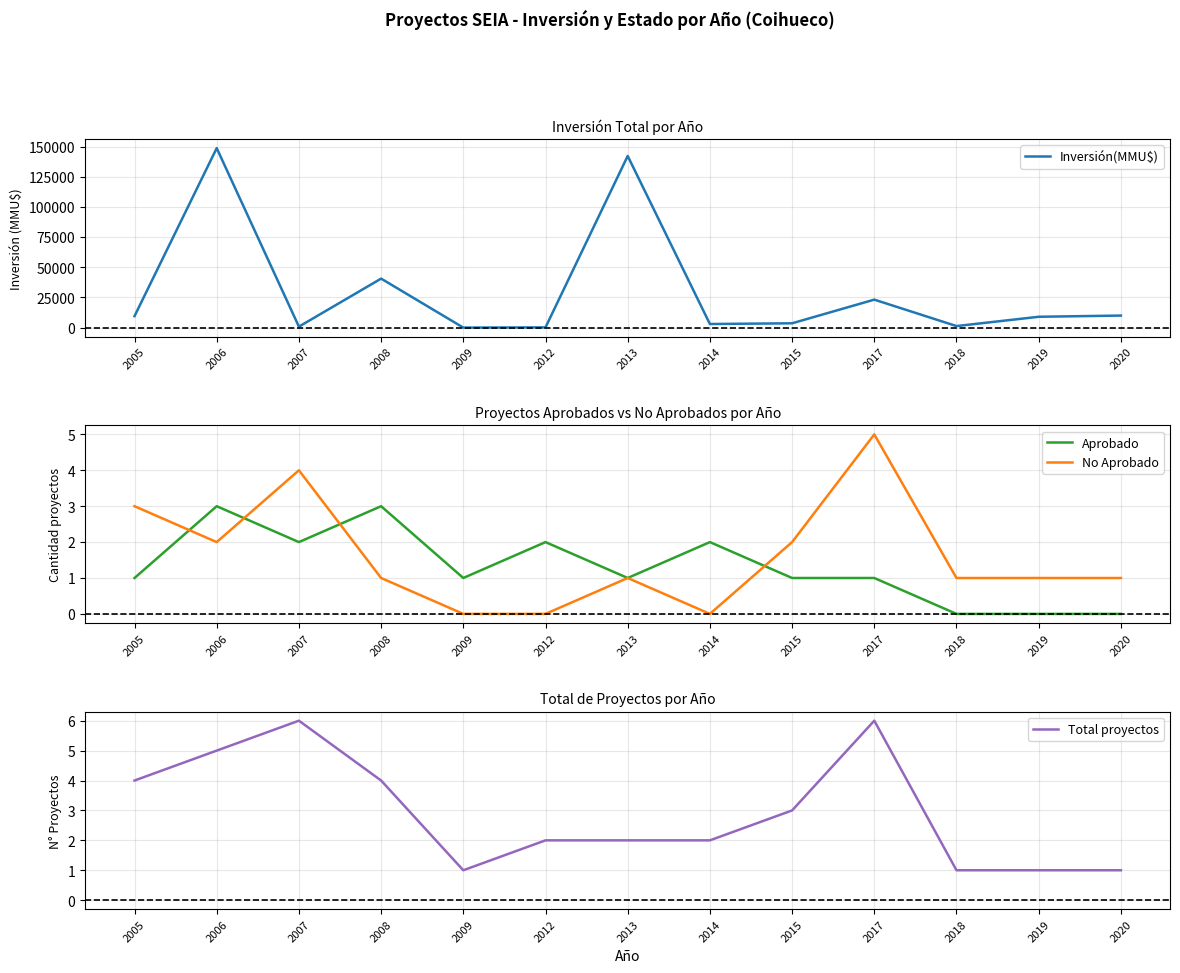

At which label is Aprobado closest to 1?

2005